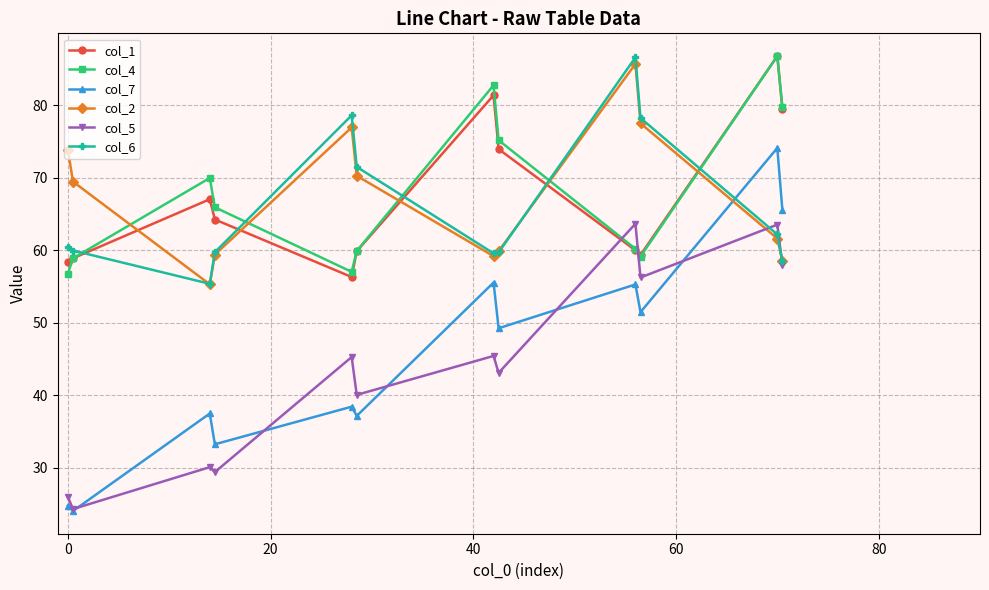

Count the number of categories in the chart.

12